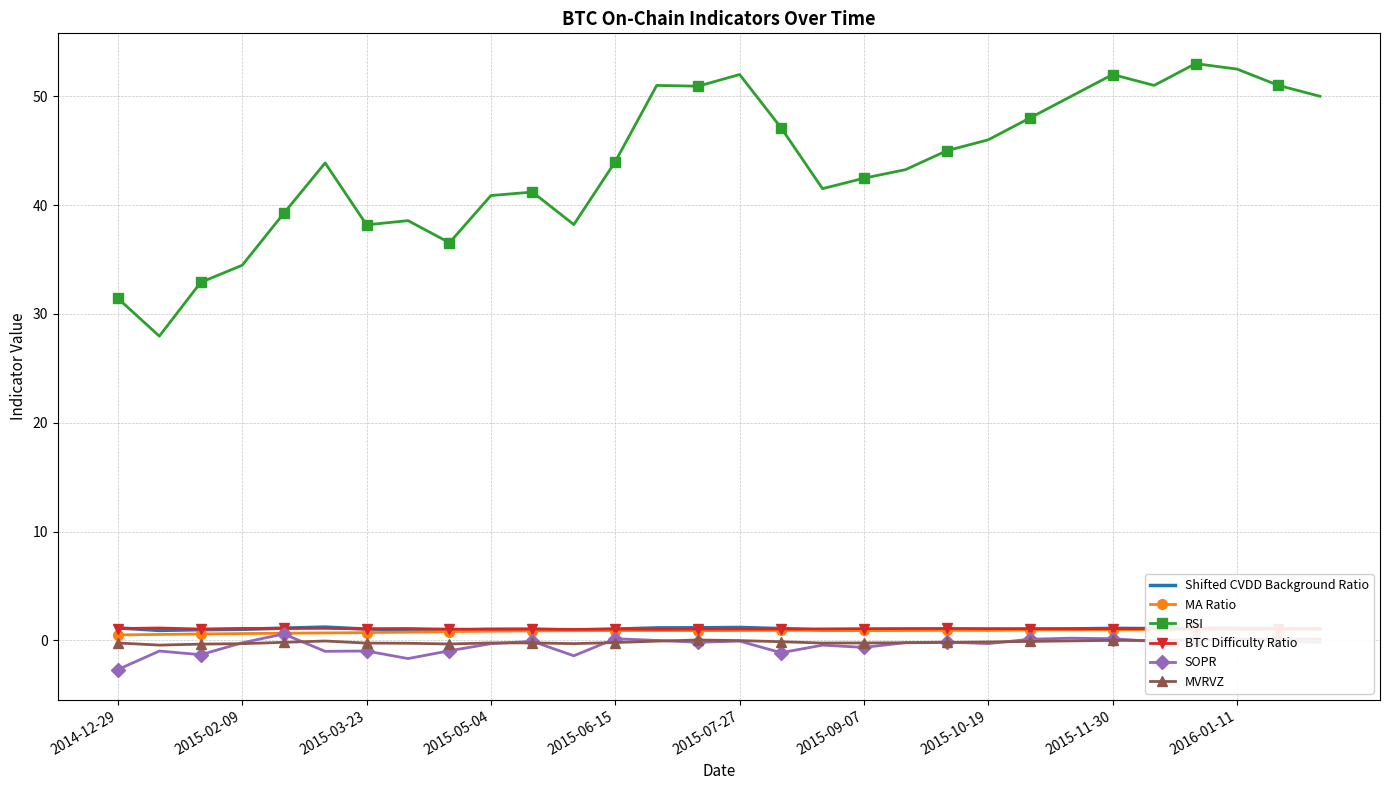

True or false: SOPR has a value of -2.7 at 2014-12-29.

True